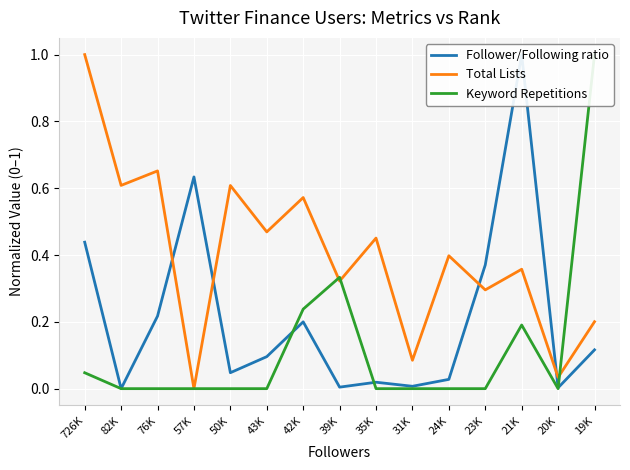

True or false: Follower/Following ratio and Total Lists cross at least once.

True